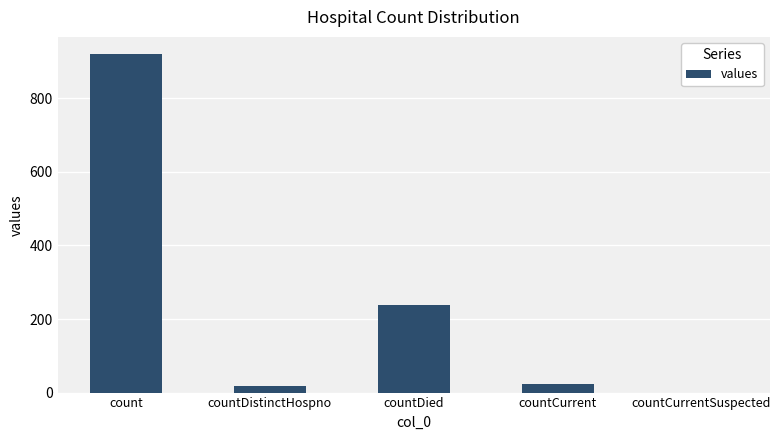

What is the sum of all values?

1199